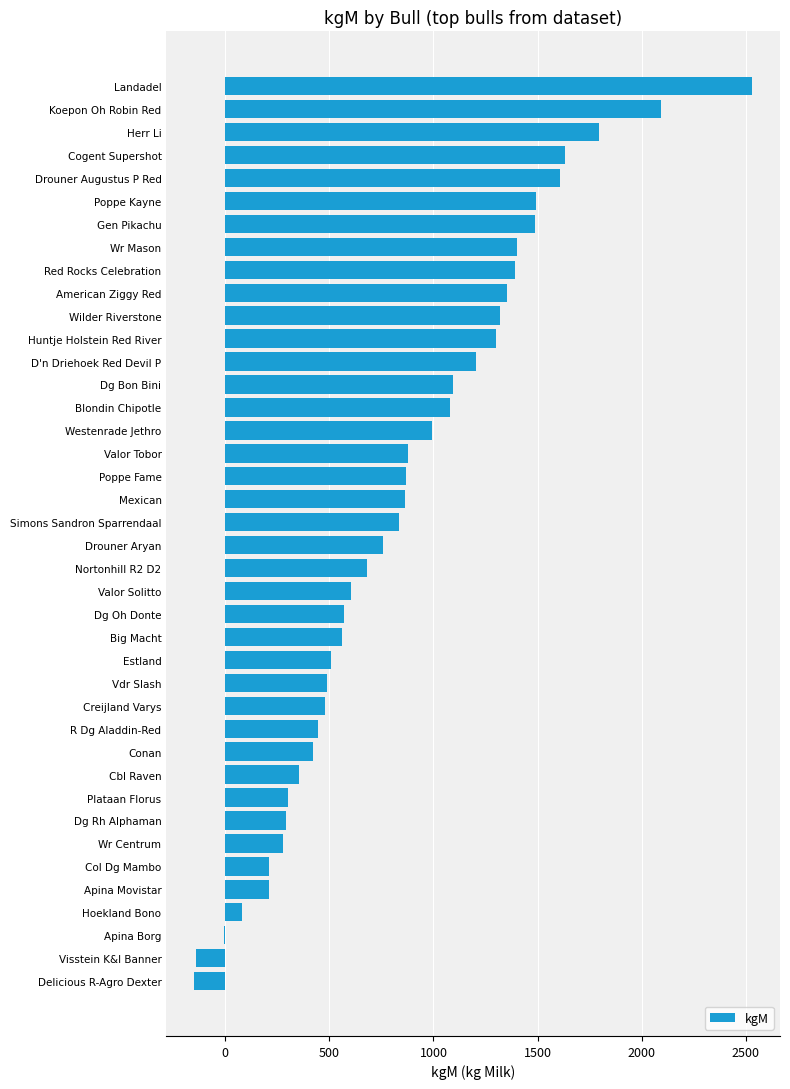

Are the bars horizontal?

Yes